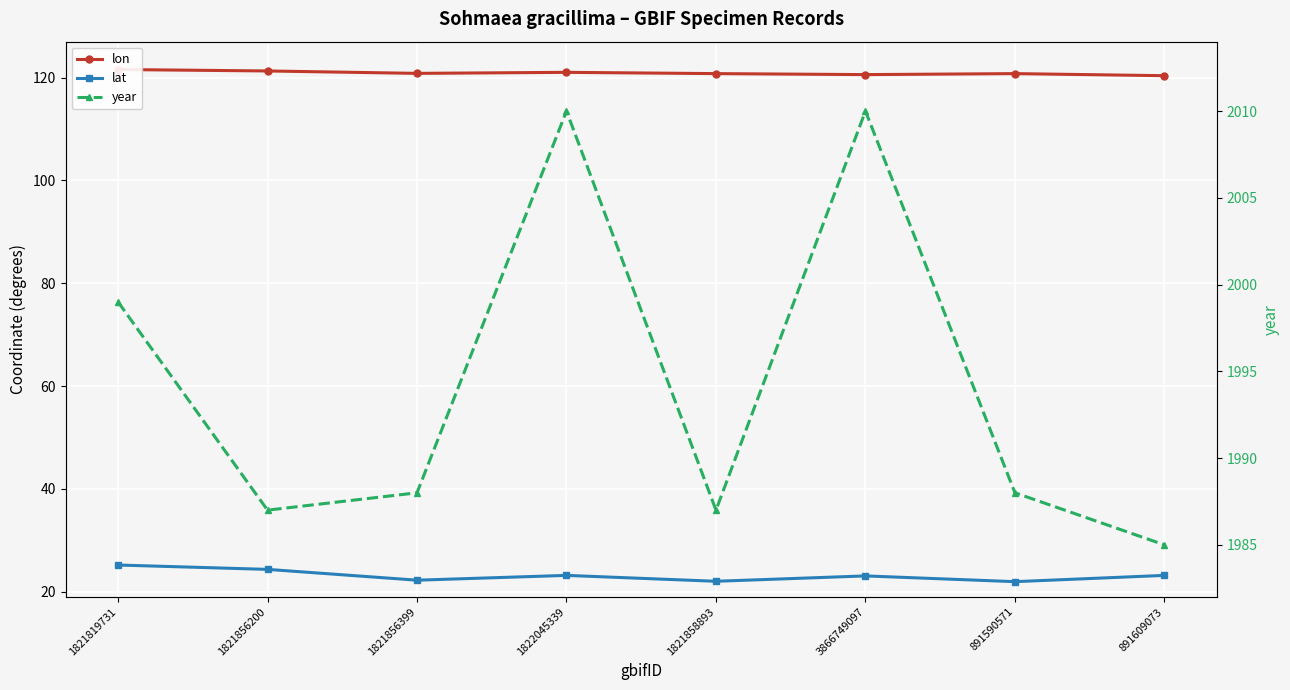

What is the highest value of the year series?

2010.0